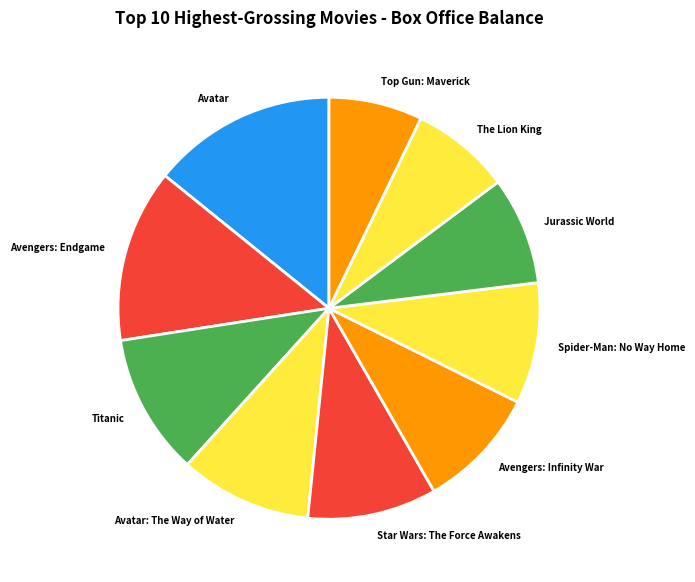

Which category has the biggest portion of the pie?

Avatar